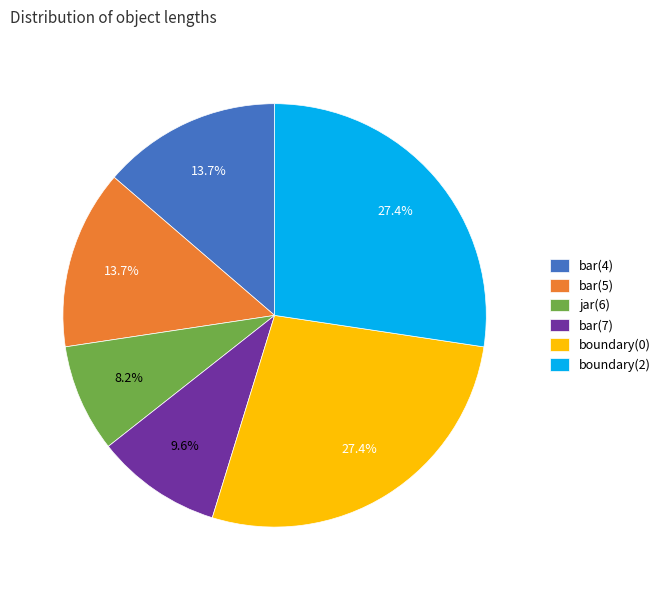

To the nearest percent, what is the difference between the largest and smallest slice percentages?

19%